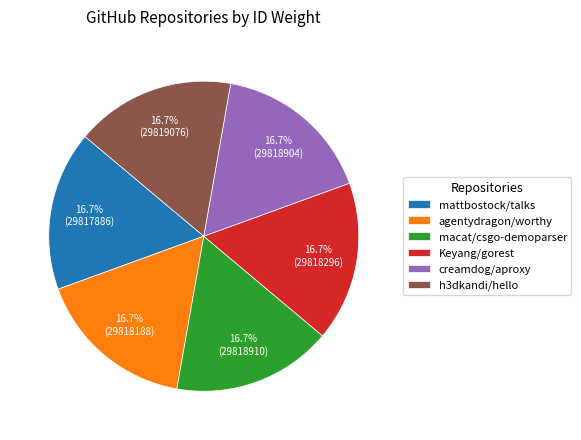

What is the ratio of the value at mattbostock/talks to the value at macat/csgo-demoparser?

1.0